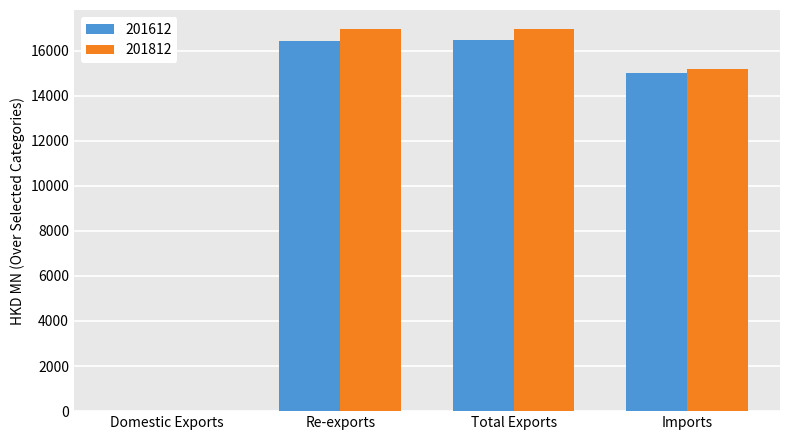

True or false: 201812 has a value of 11312.8 at Re-exports.

False